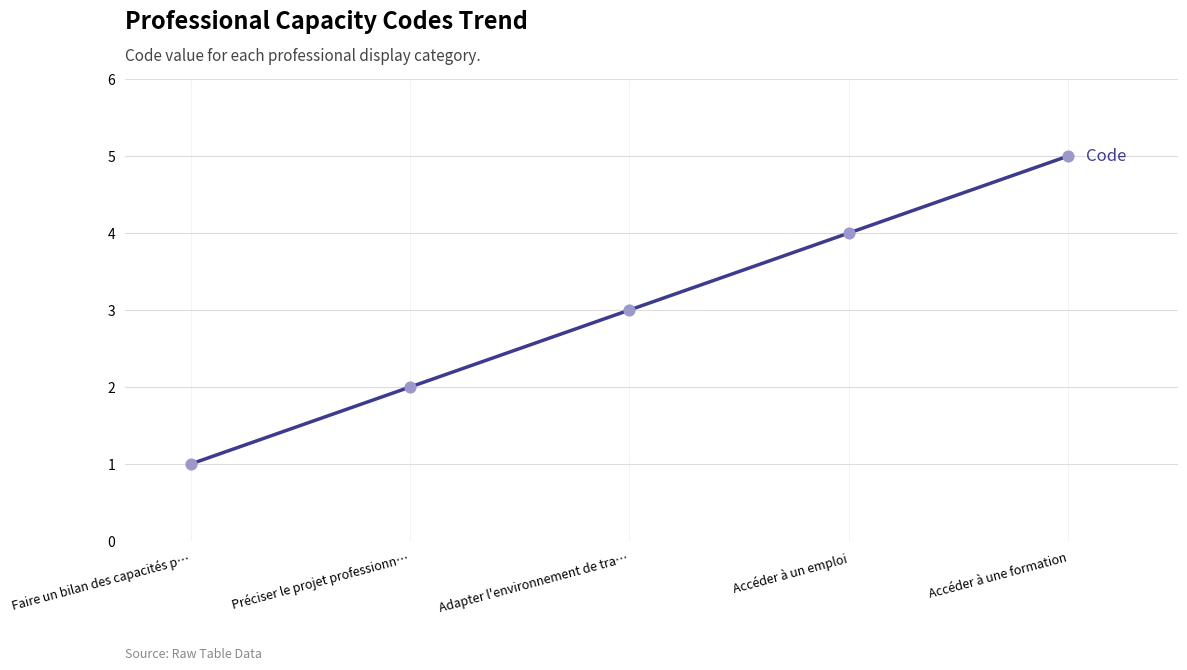

What is the ratio of the value at Préciser le projet professionn… to the value at Accéder à un emploi?

0.5